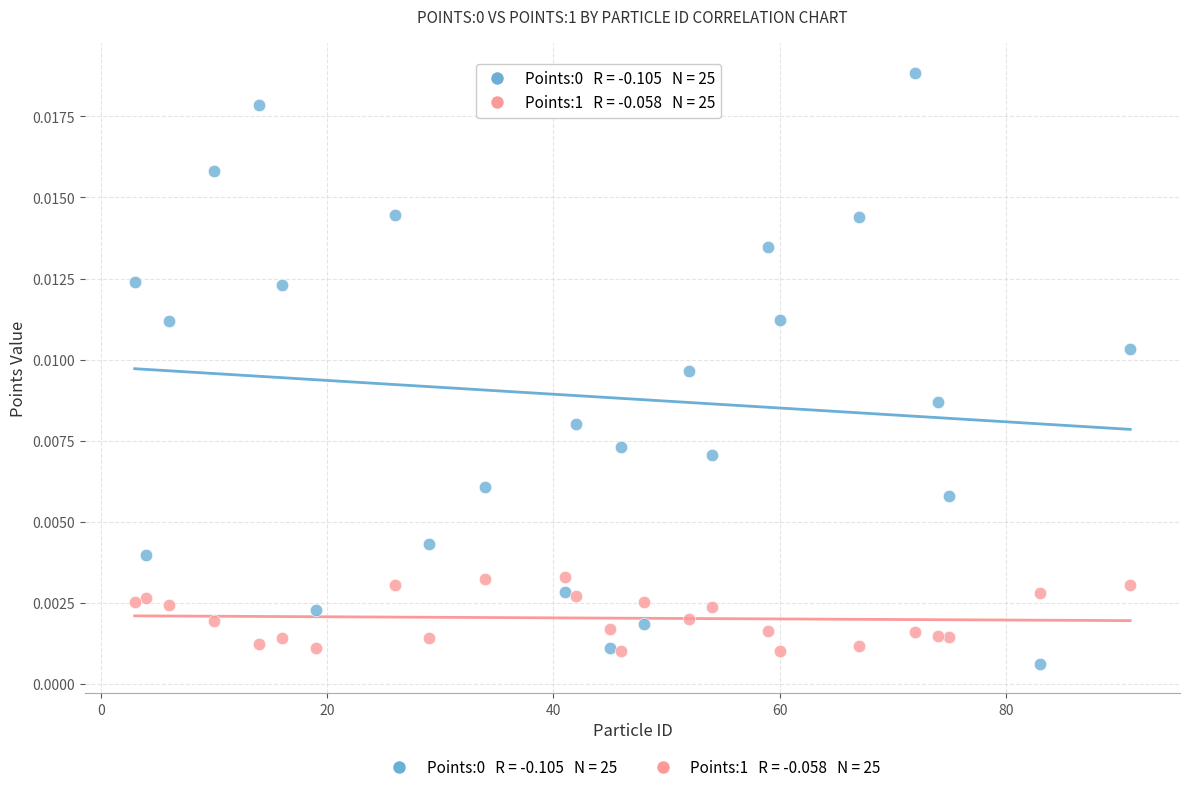

Across all data points, what is the range of X values (max minus min)?

88.0